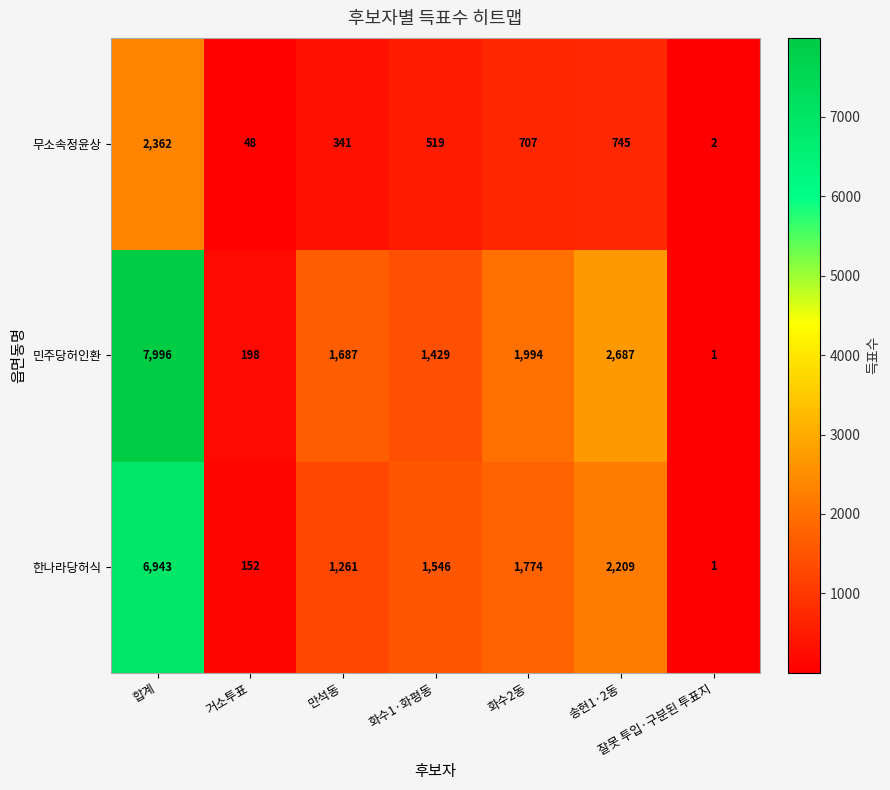

Between 거소투표 and 화수1·화평동, which series saw the biggest shift?

한나라당허식